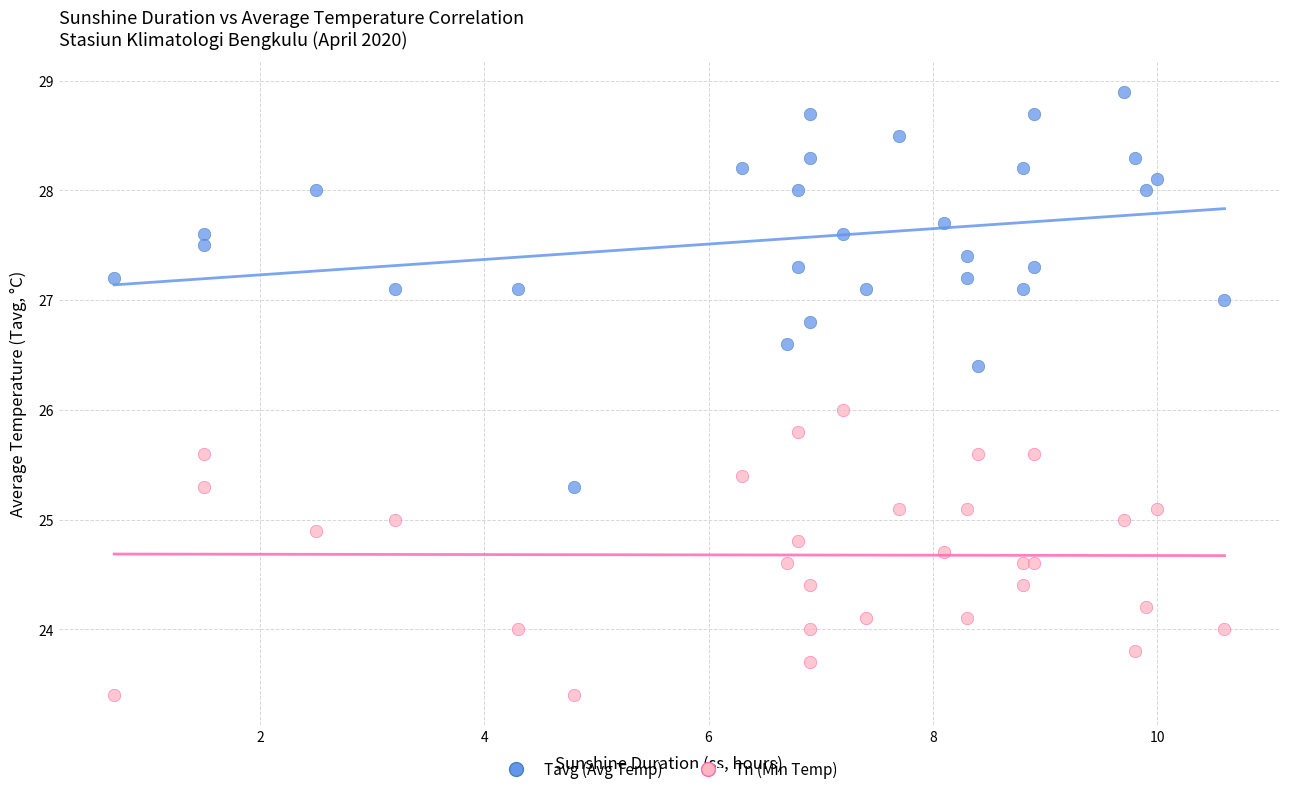

Which series contains the lowest Y value?

Tn (Min Temp)